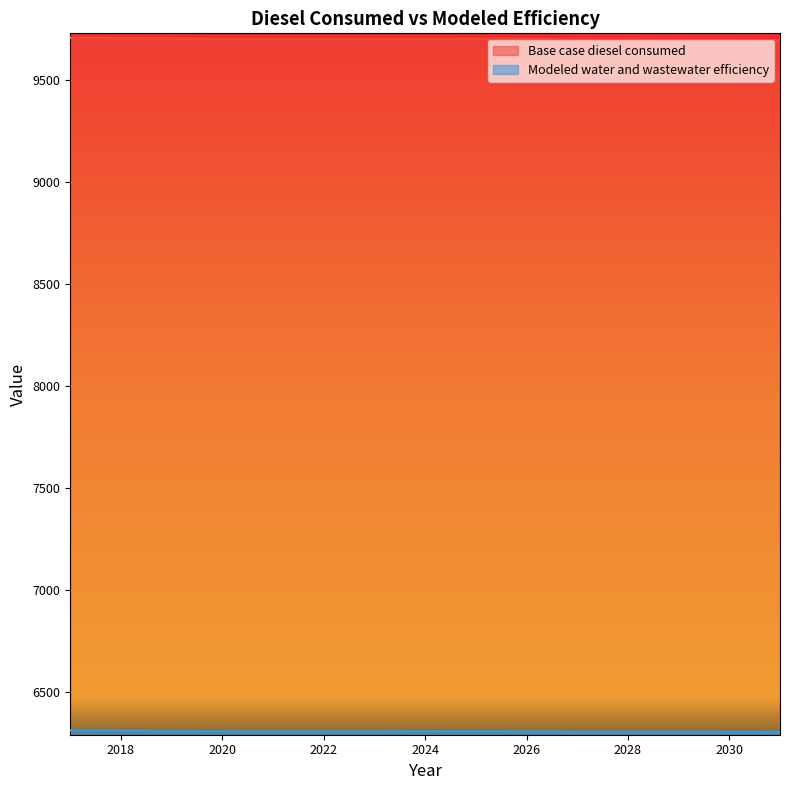

What is the maximum value for Base case diesel consumed?

9708.4